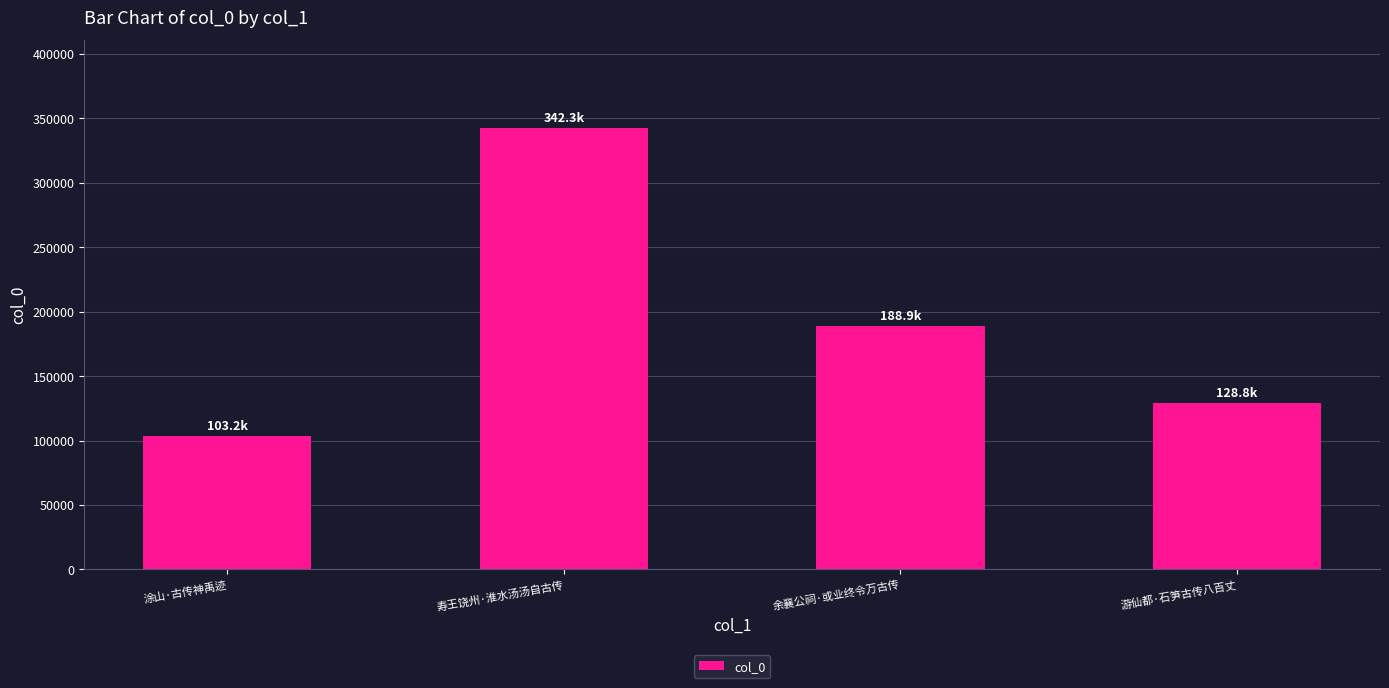

How many bars are there in total?

4